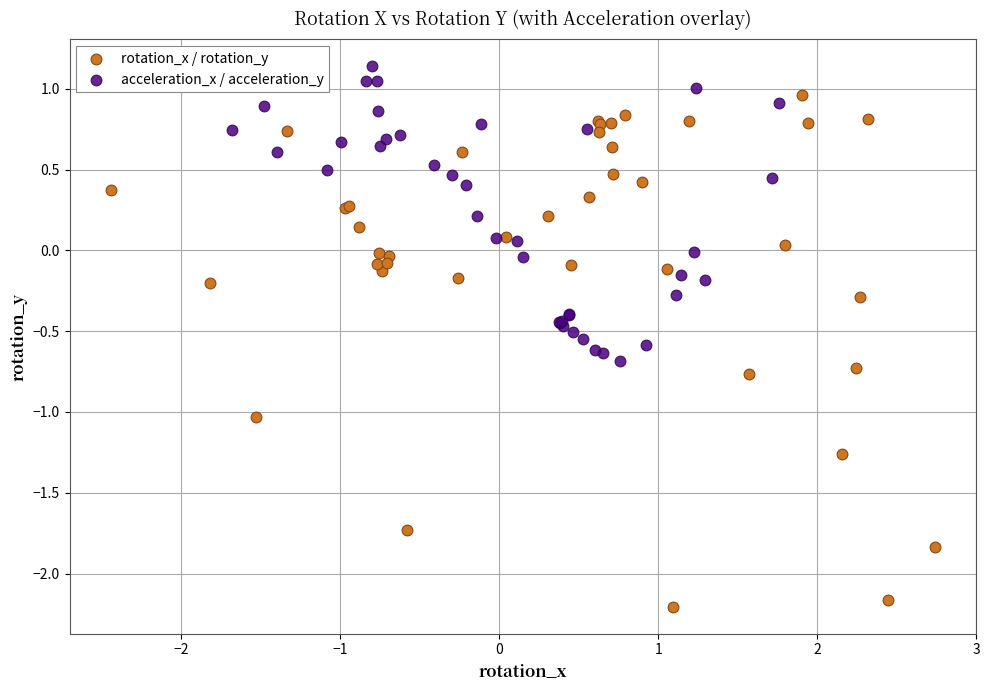

Which series reaches the minimum Y coordinate?

rotation_x / rotation_y